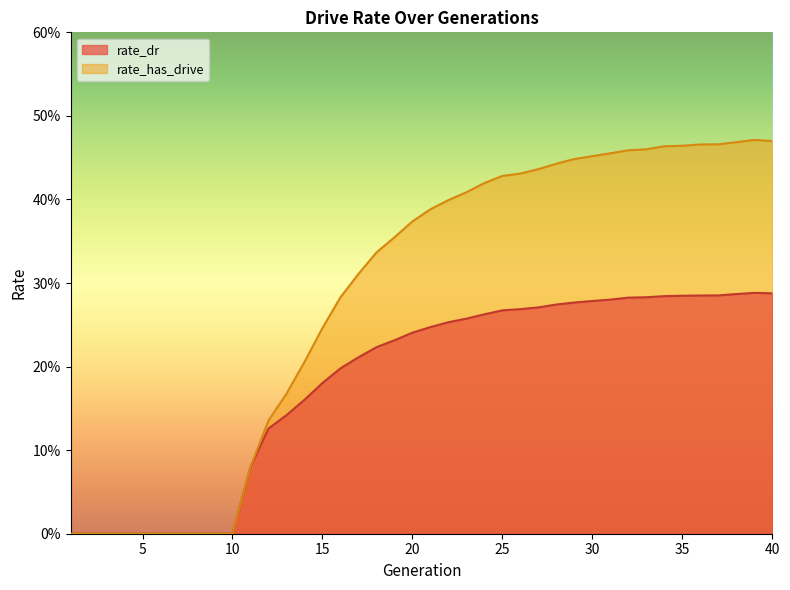

The value of rate_dr at 21 is 0.2. True or false?

False